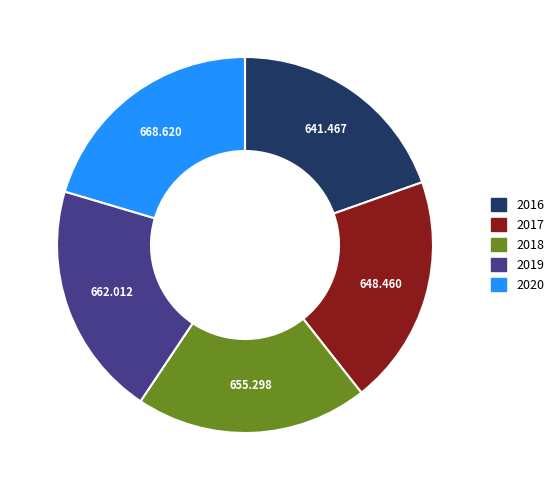

What is the ratio of the value at 2016 to the value at 2019?

1.0